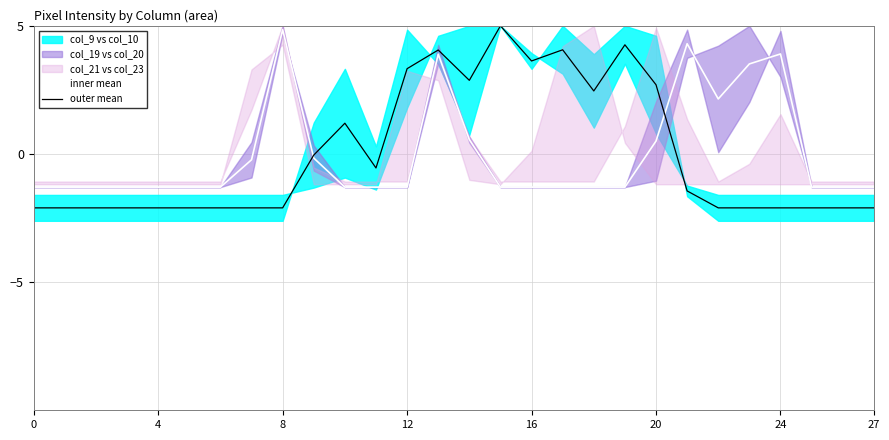

At which label does inner mean reach its peak?

8